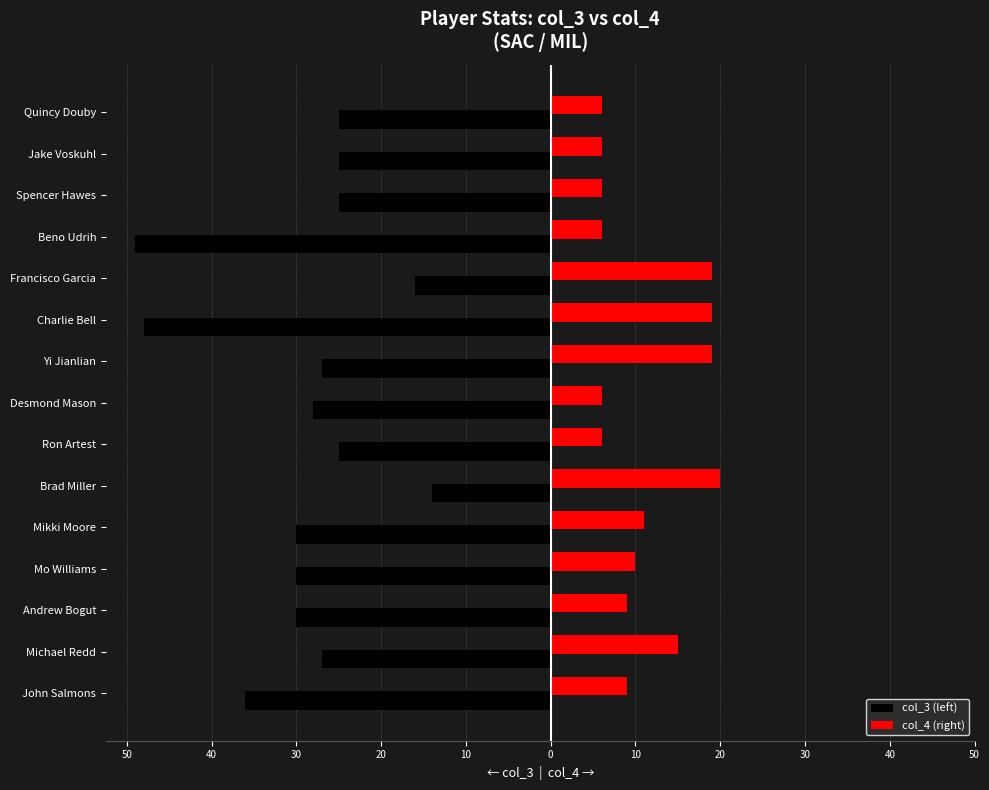

What are all the series names shown in the legend?

col_3 (left), col_4 (right)